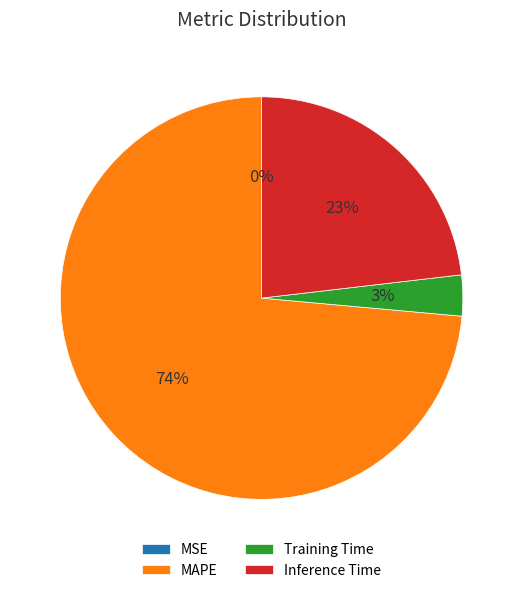

What percentage is the MAPE slice, to the nearest percent?

74%